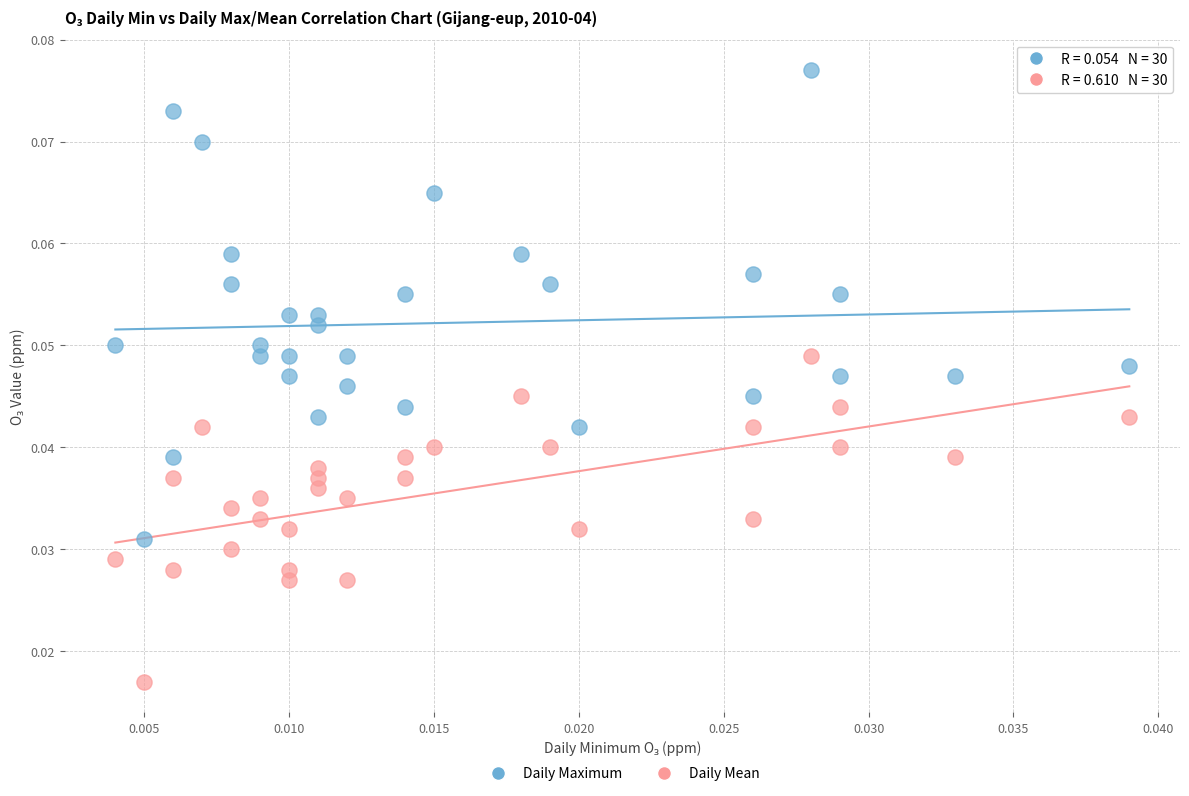

Which series reaches the maximum Y coordinate?

Daily Maximum